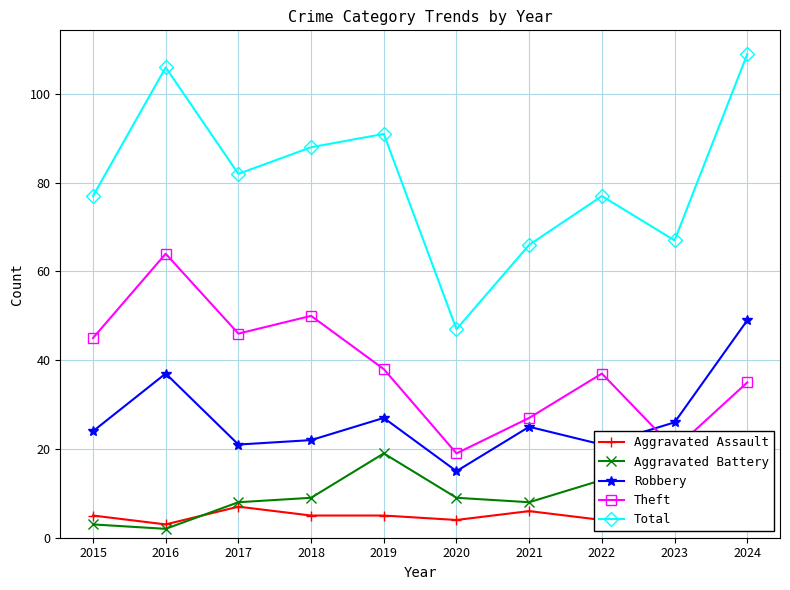

At which label does Total first exceed 82?

2016